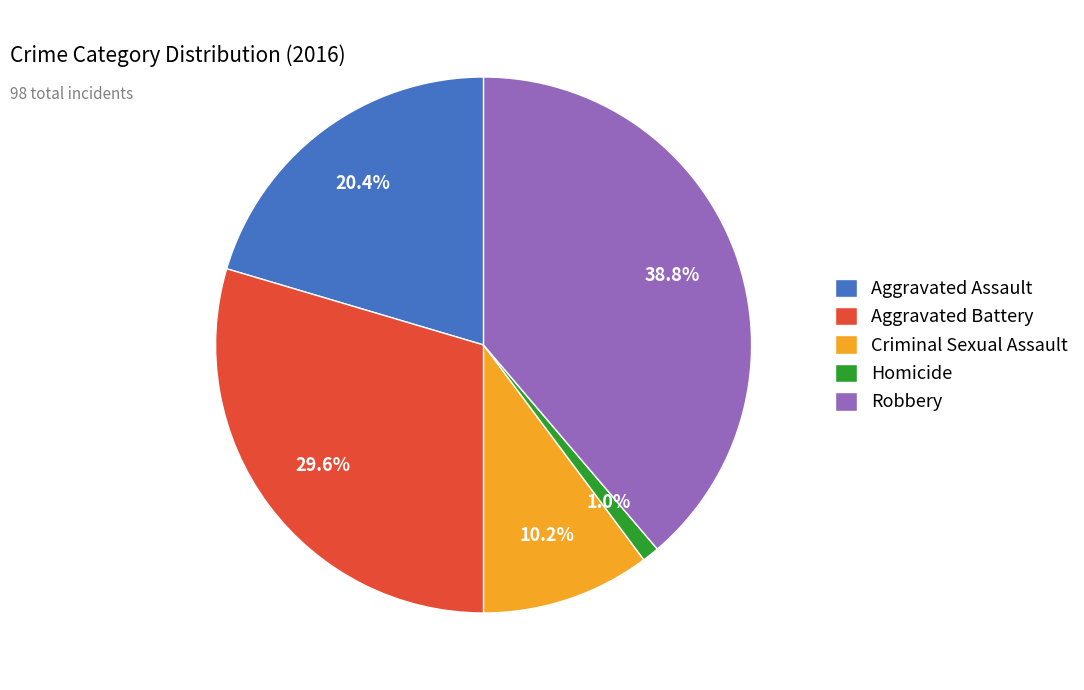

Which slice is the smallest?

Homicide